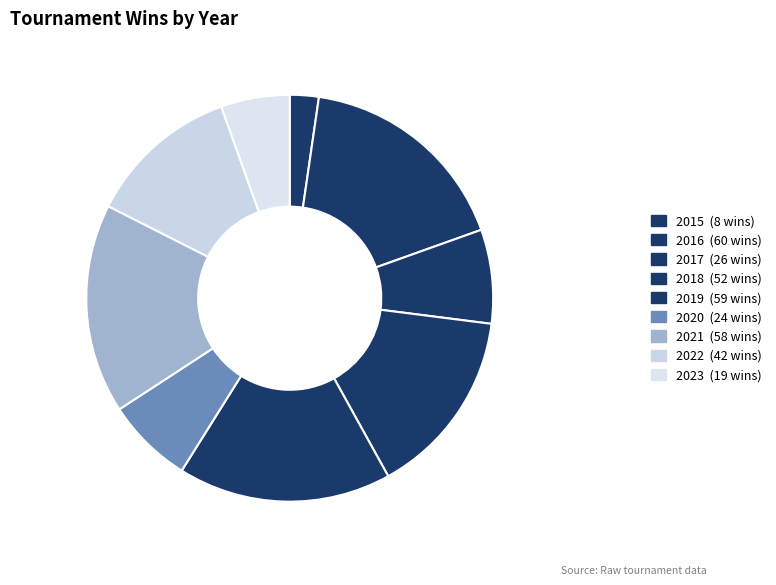

How many segments does this pie chart have?

9